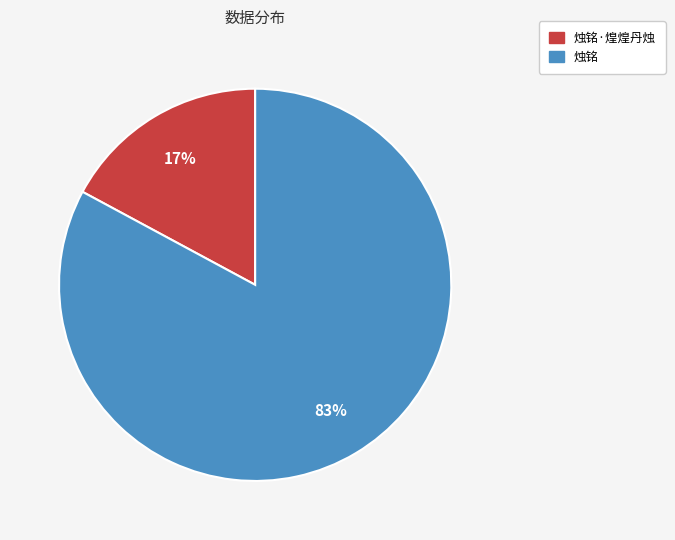

To the nearest percent, what portion does 烛铭·煌煌丹烛 represent?

17%